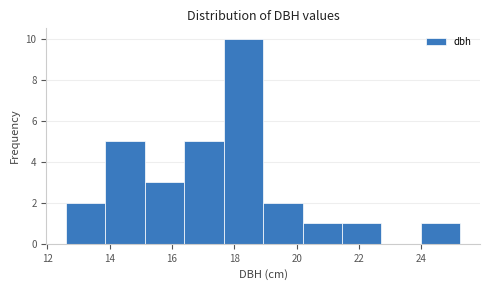

Reading left to right, list every bar in this chart as the range it spans on the x-axis followed by its height. Neither the bar edges nor the heights are printed on the chart, so give them approximately, as read against the axes.

12.6 to 13.8: 2
13.8 to 15.2: 5
15.2 to 16.4: 3
16.4 to 17.6: 5
17.6 to 19.0: 10
19.0 to 20.2: 2
20.2 to 21.4: 1
21.4 to 22.8: 1
22.8 to 24.0: 0
24.0 to 25.2: 1